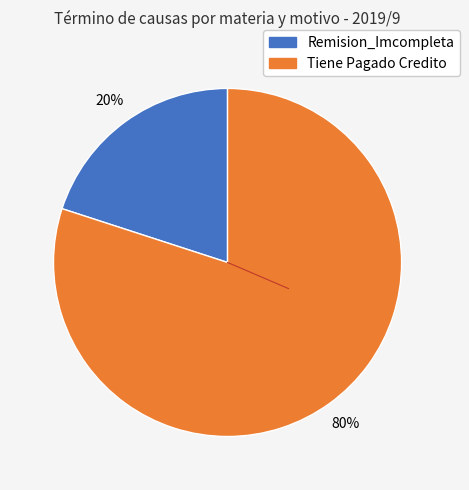

True or false: Remision_Imcompleta accounts for 20% of the total.

True